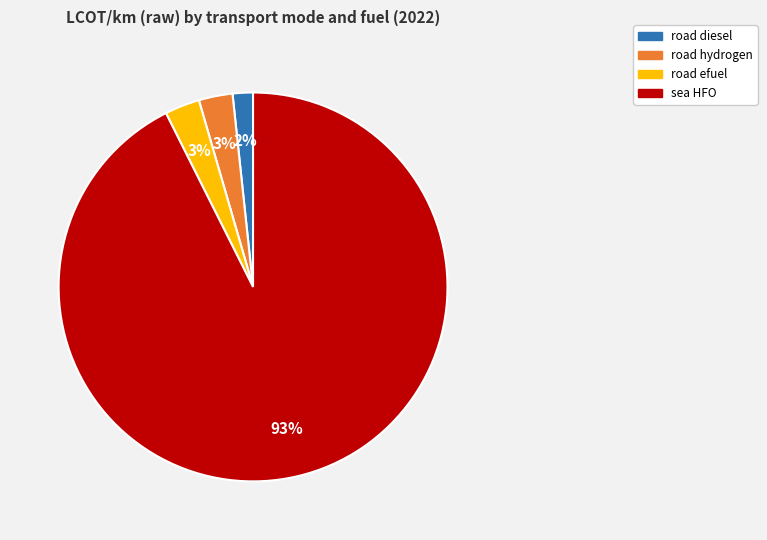

Does any single category account for the majority?

Yes